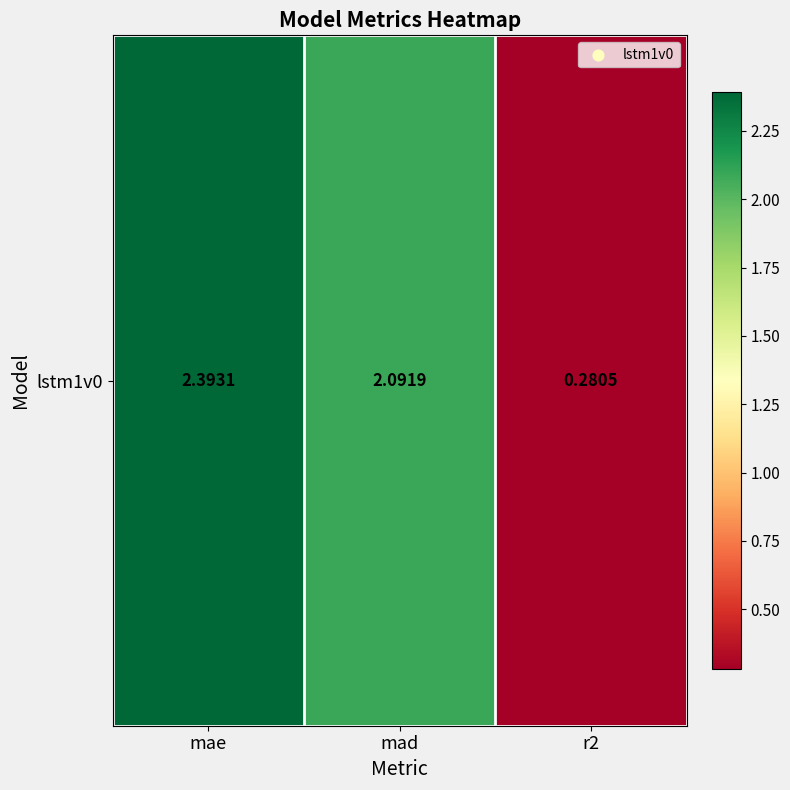

What is the sum of the values at mad and r2?

2.4